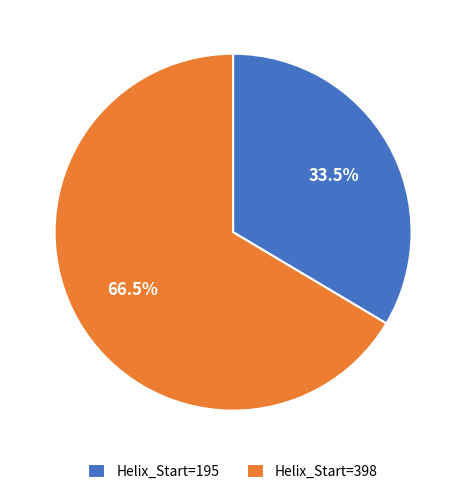

Combined, what portion of the pie is Helix_Start=398 and Helix_Start=195?

100.0%